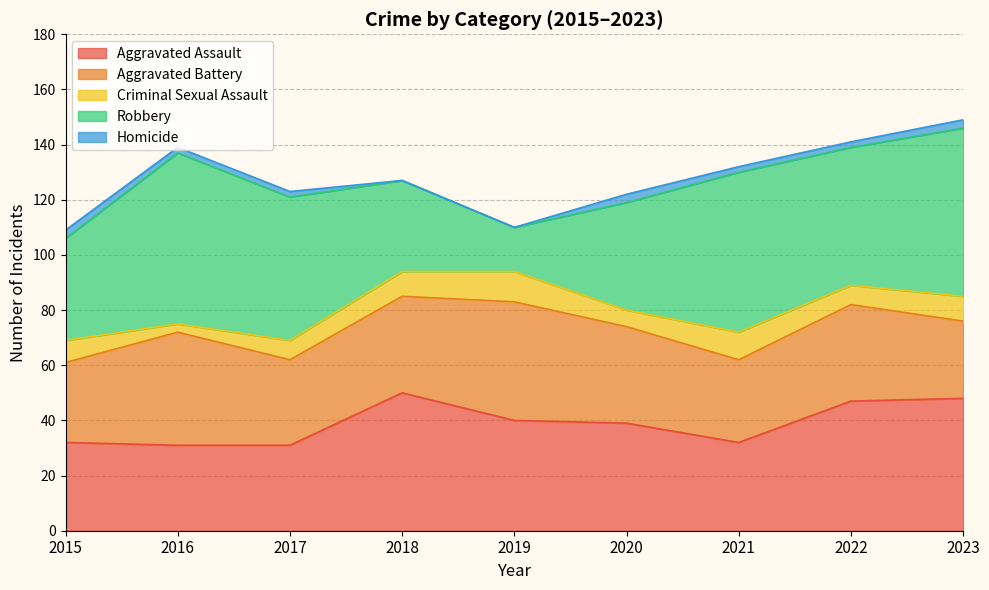

What is the spread (max minus min) of values at 2018?

50